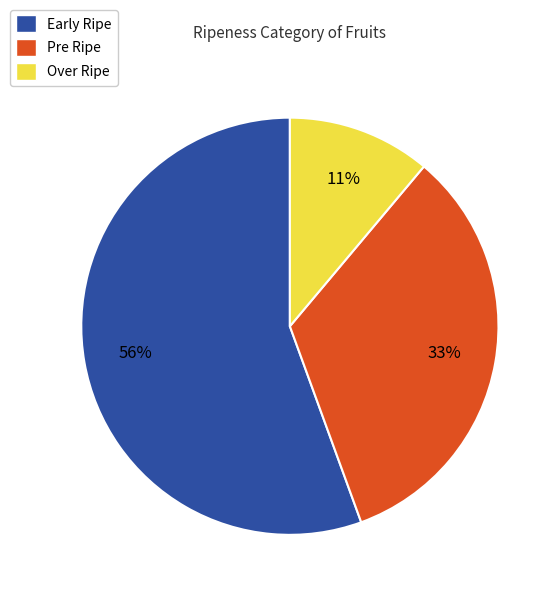

The Pre Ripe slice represents 45% of the pie. True or false?

False